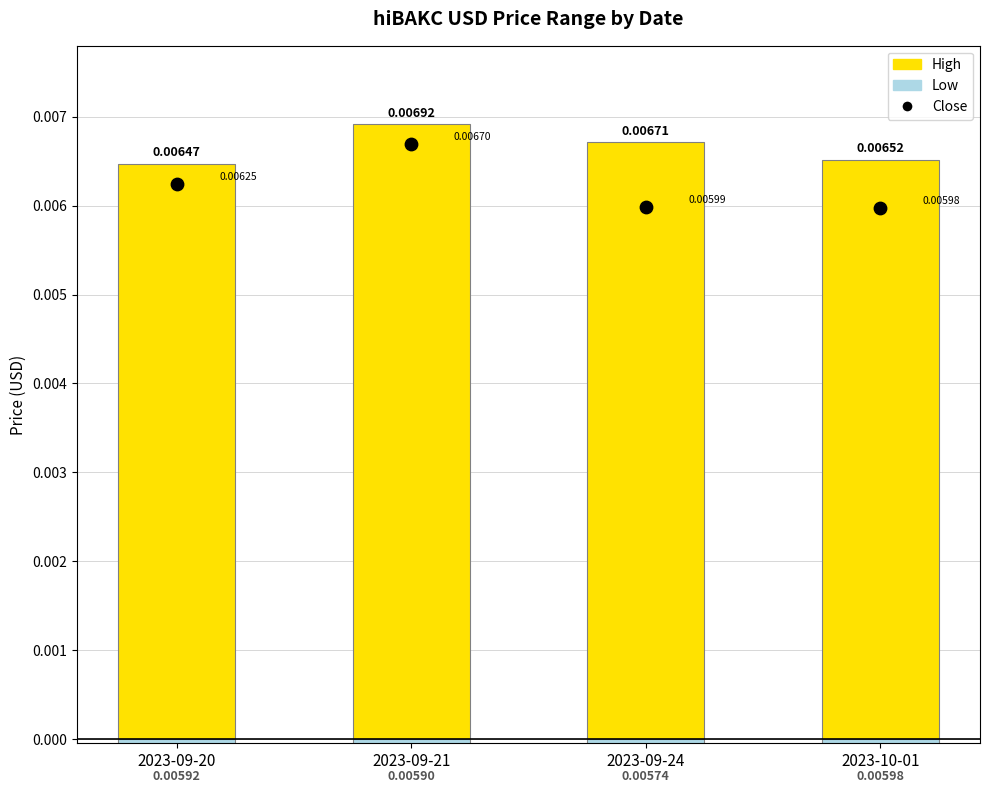

Is the value of High at 2023-09-24 greater than the value of Low at 2023-09-24?

Yes